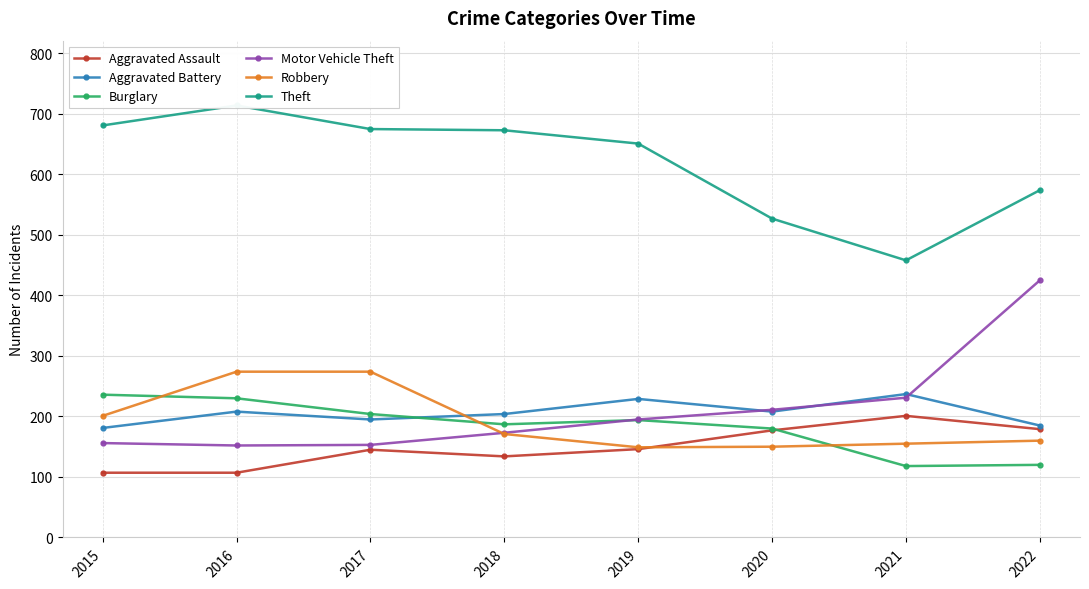

Which series has the largest range (max minus min)?

Motor Vehicle Theft